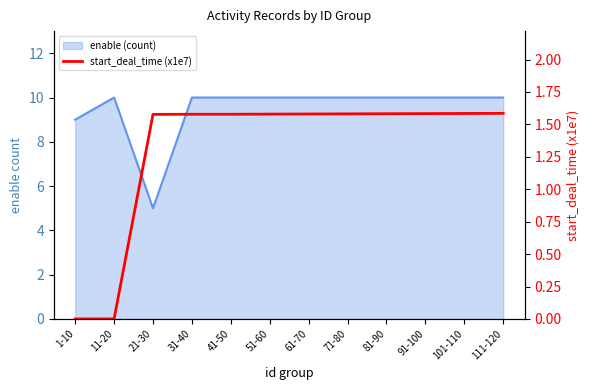

The value at 1-10 is -0.7. True or false?

False